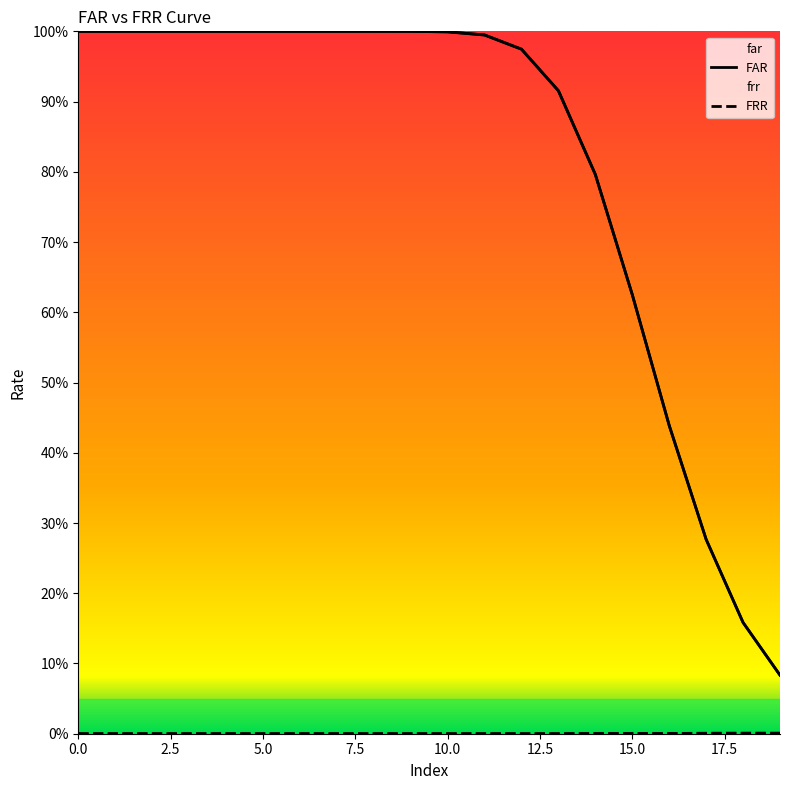

Which series has the largest total across all categories?

FAR